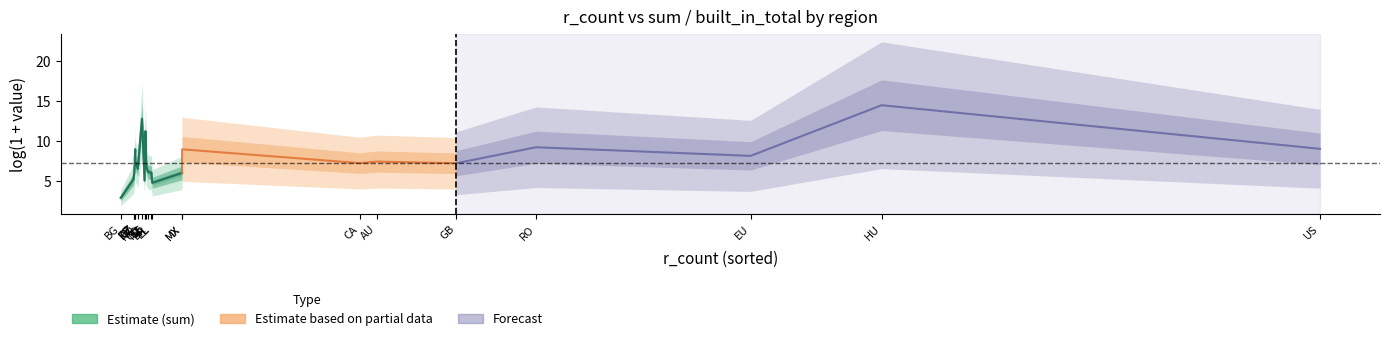

True or false: built_in_total has a value of 1.5 at NO.

False